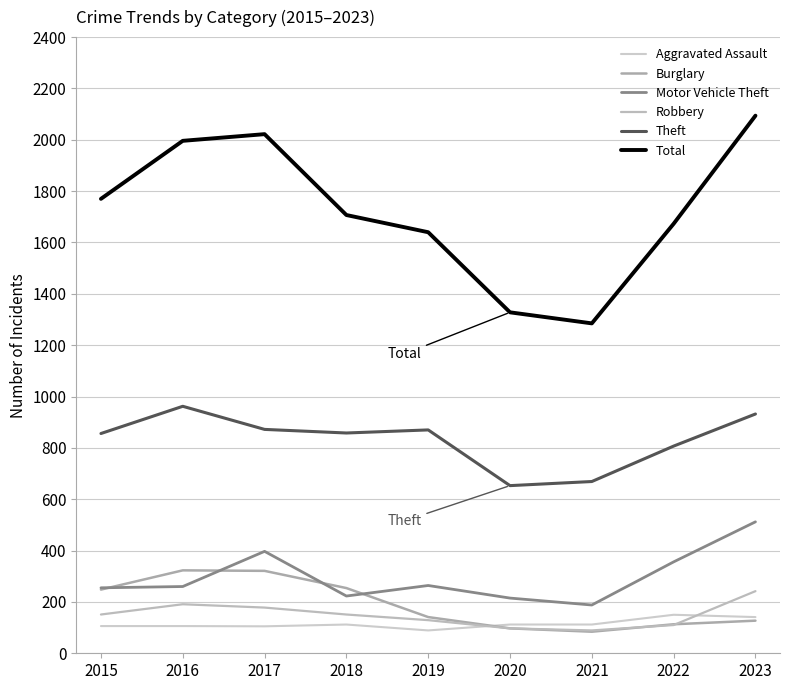

Count the number of data series in this chart.

6